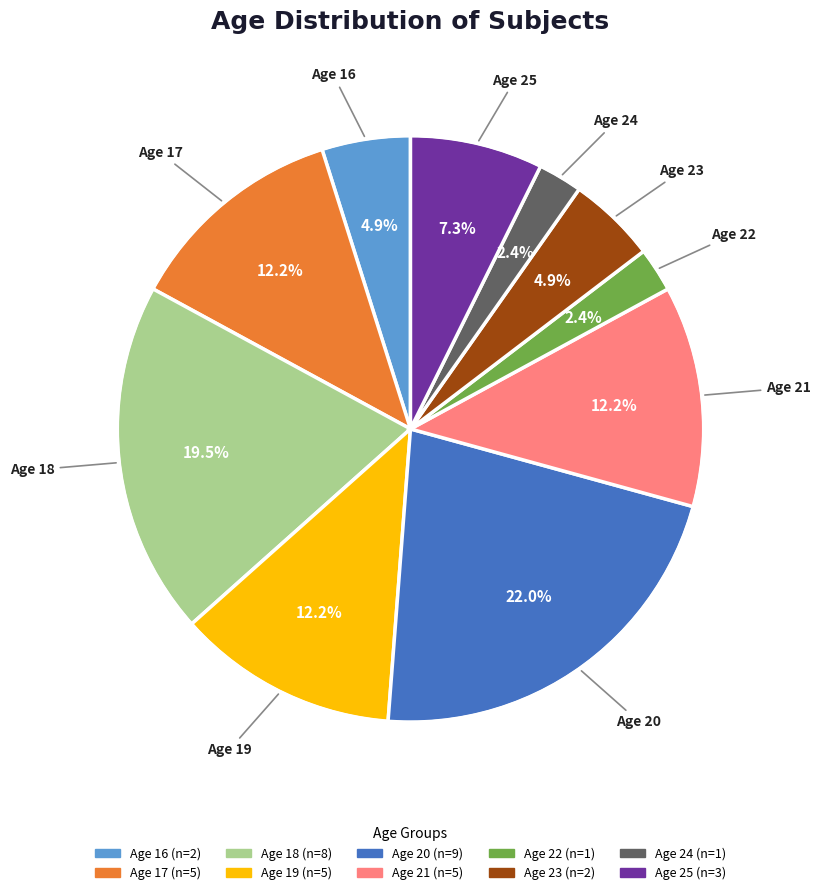

Does any single category account for the majority?

No